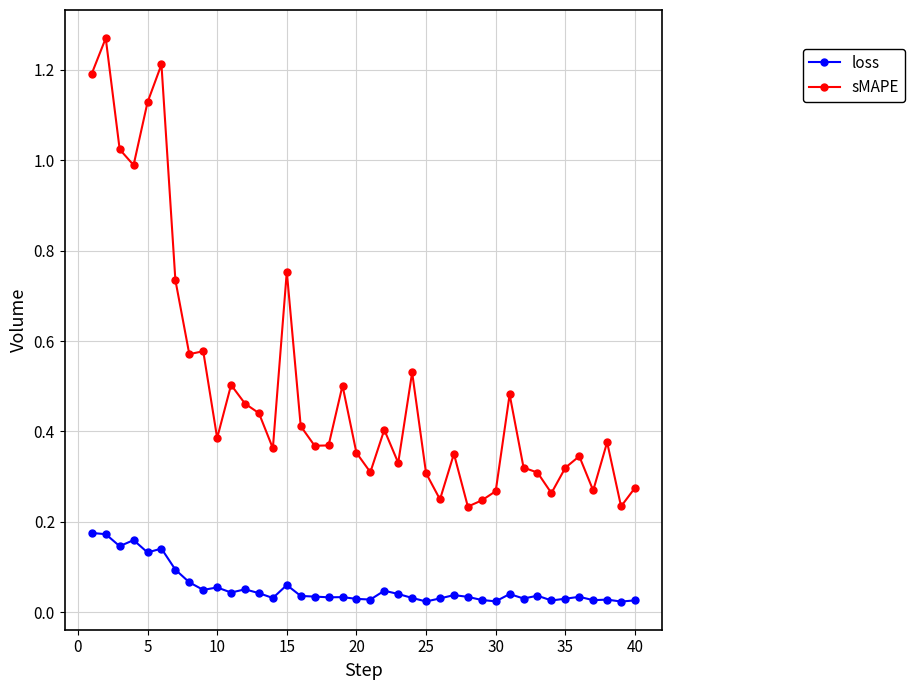

Which series has the largest range (max minus min)?

sMAPE